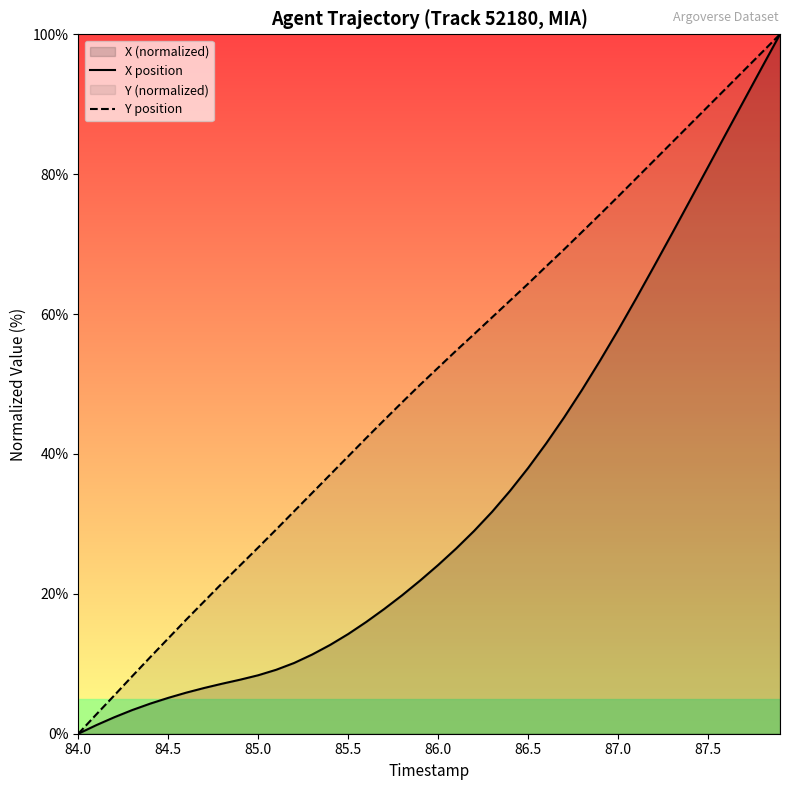

Where does the Y position series first go above 52?

86.0